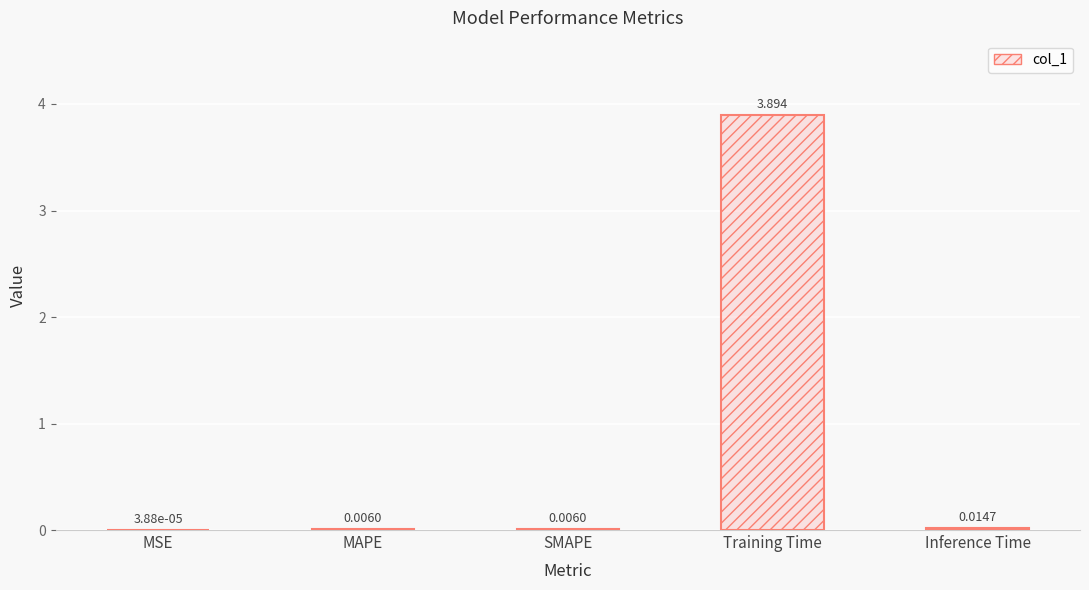

What is the greatest value displayed?

3.9